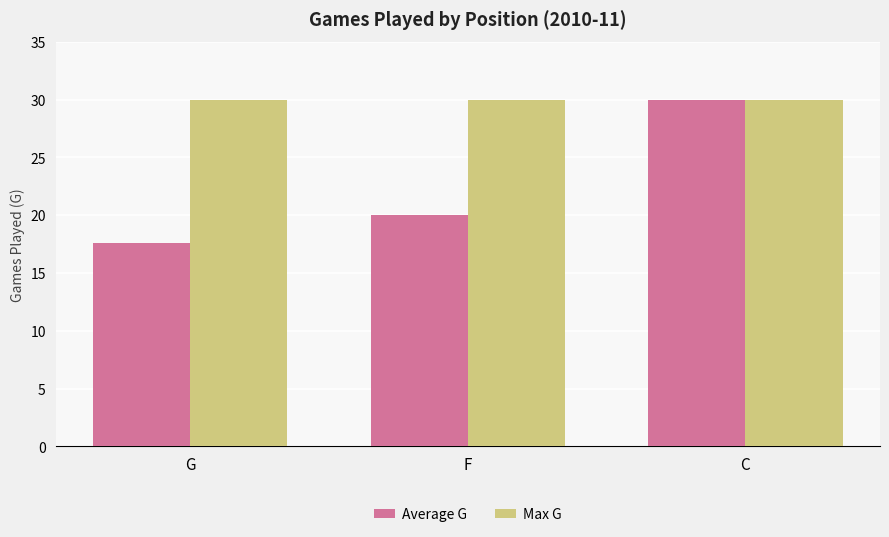

Which series has the largest total across all categories?

Max G